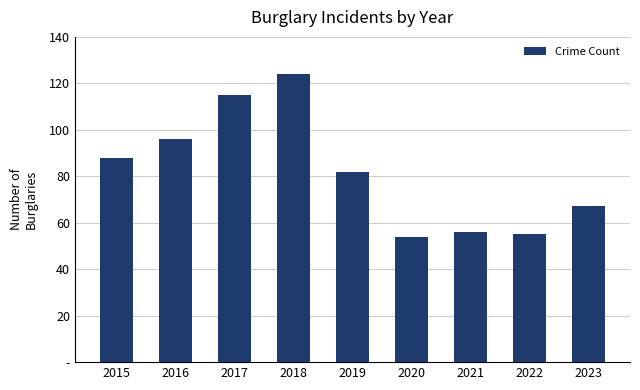

True or false: the data shows 54 at 2020.

True